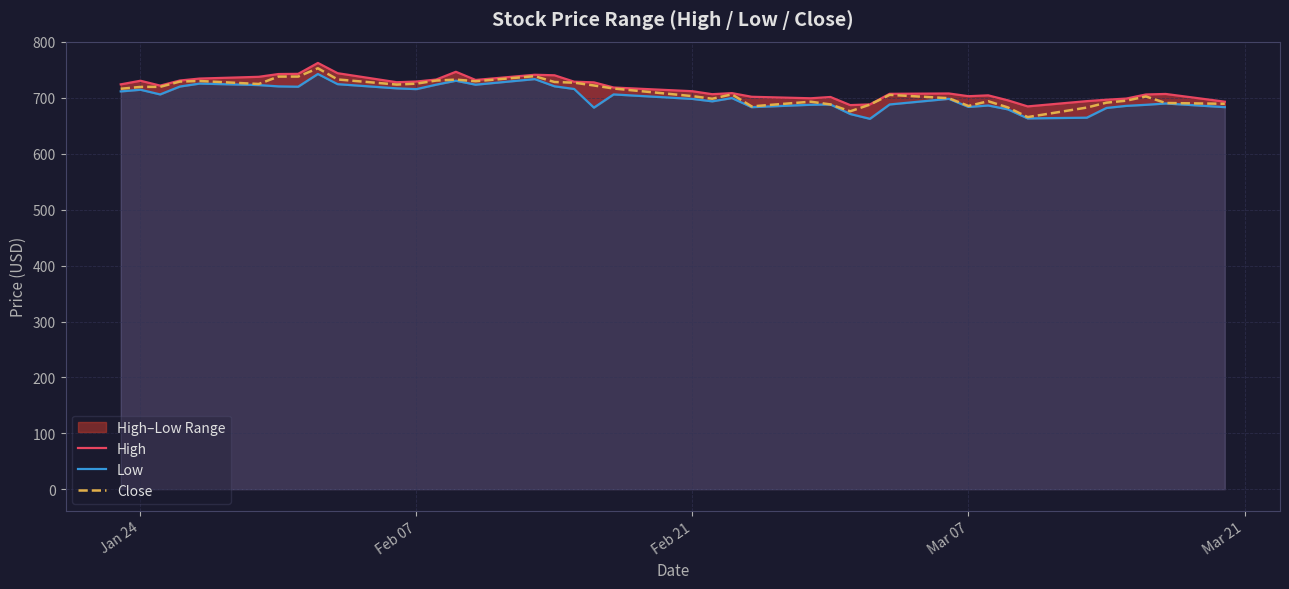

Which series has the largest total across all categories?

High